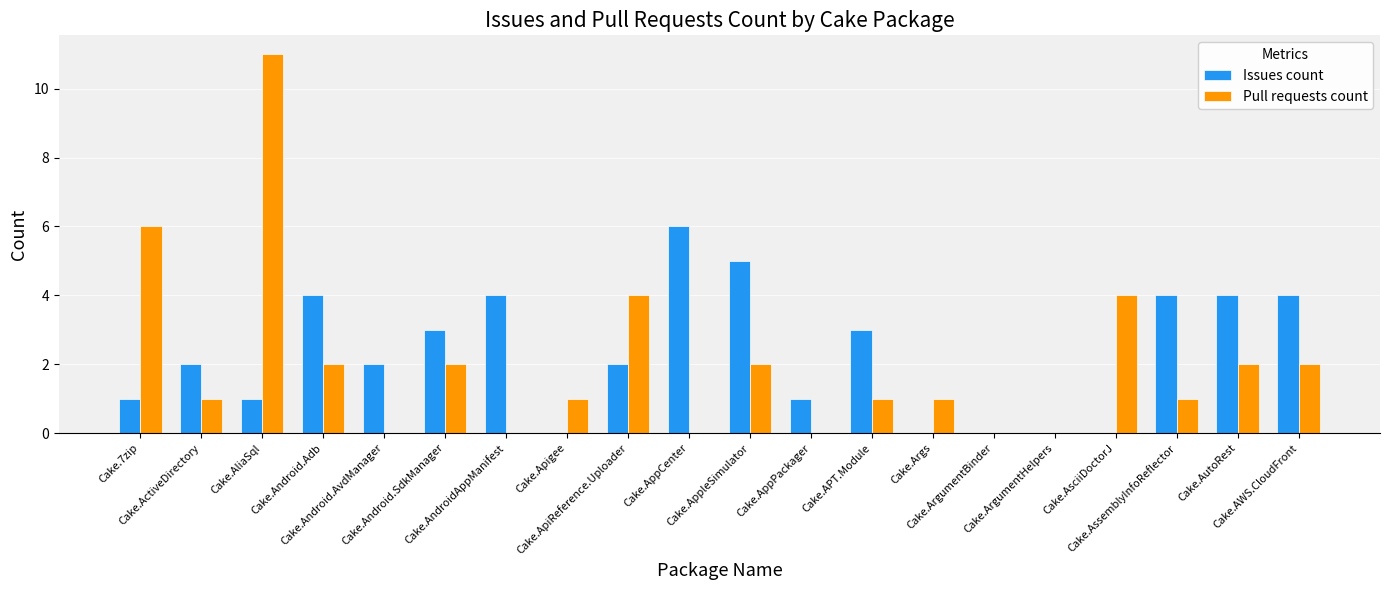

How many groups of bars are there?

20